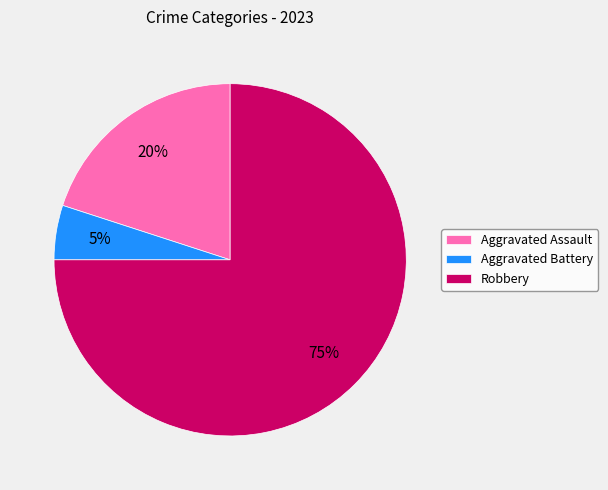

What percentage is the Aggravated Battery slice, to the nearest percent?

5%